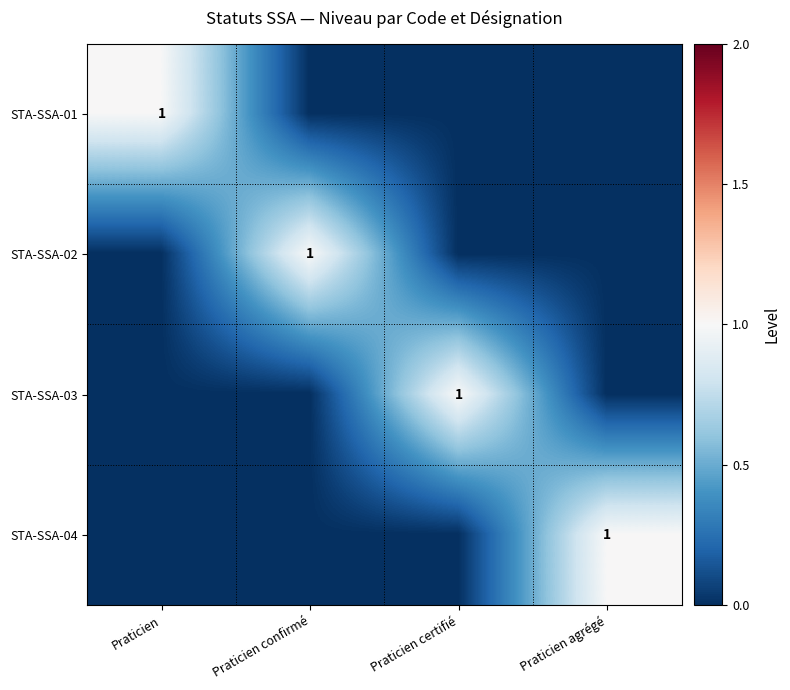

The STA-SSA-02 series shows 1 at Praticien confirmé. True or false?

True